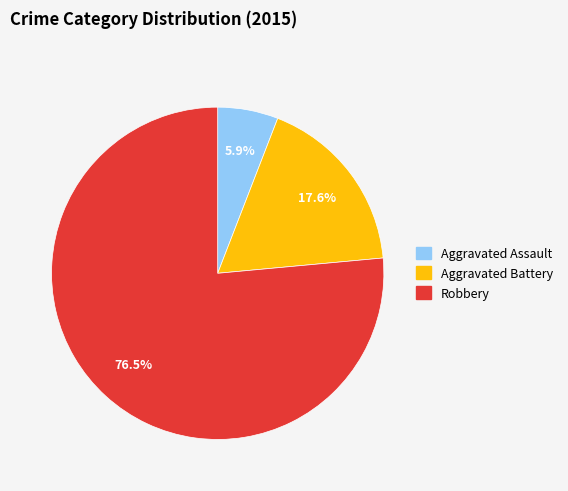

To the nearest percent, what is the difference between the Robbery and Aggravated Assault slice percentages?

71%